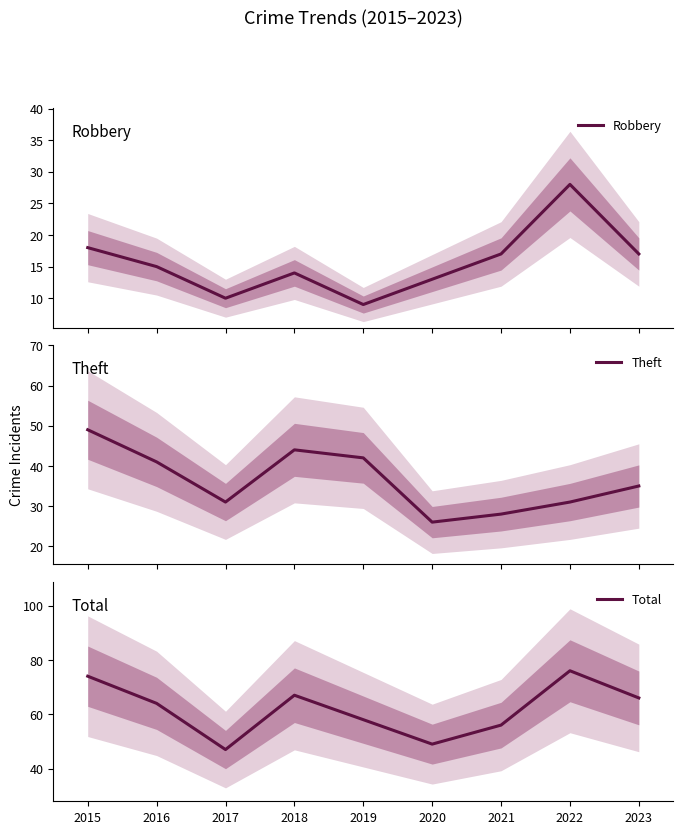

What is the sum of all Robbery values?

141